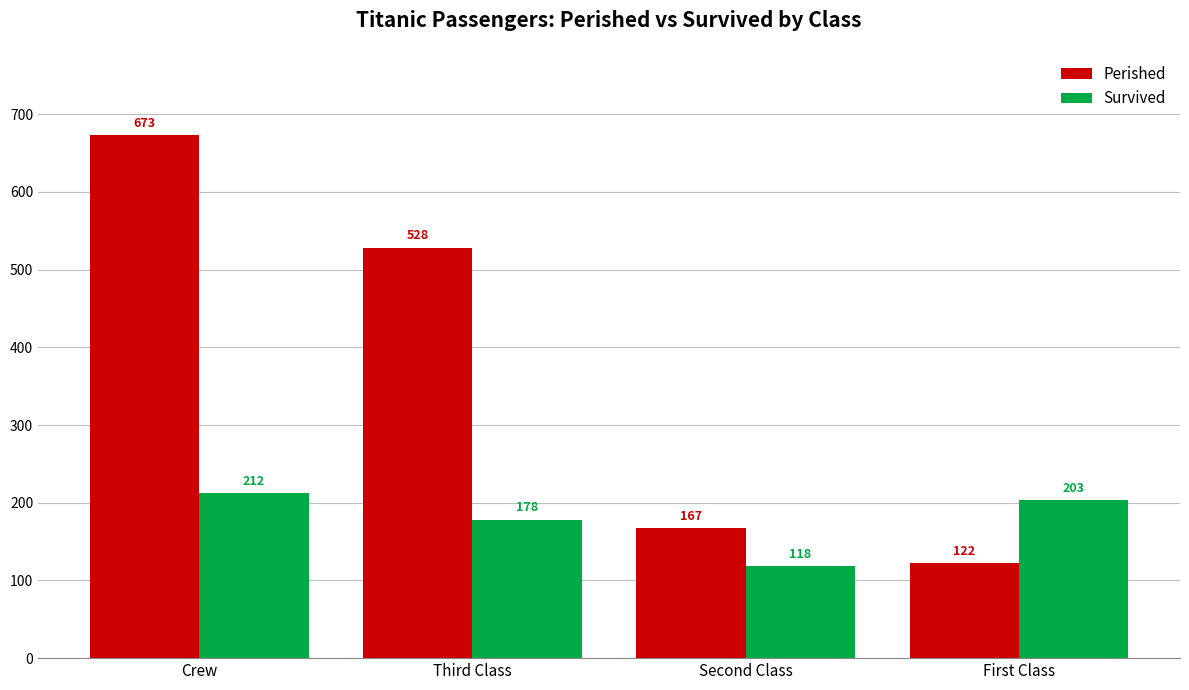

What value does the Perished series have at First Class, to the nearest 50?

100